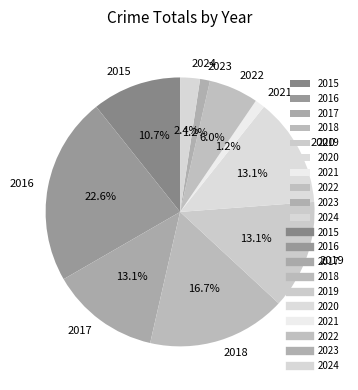

Is there any slice that represents more than half of the pie?

No